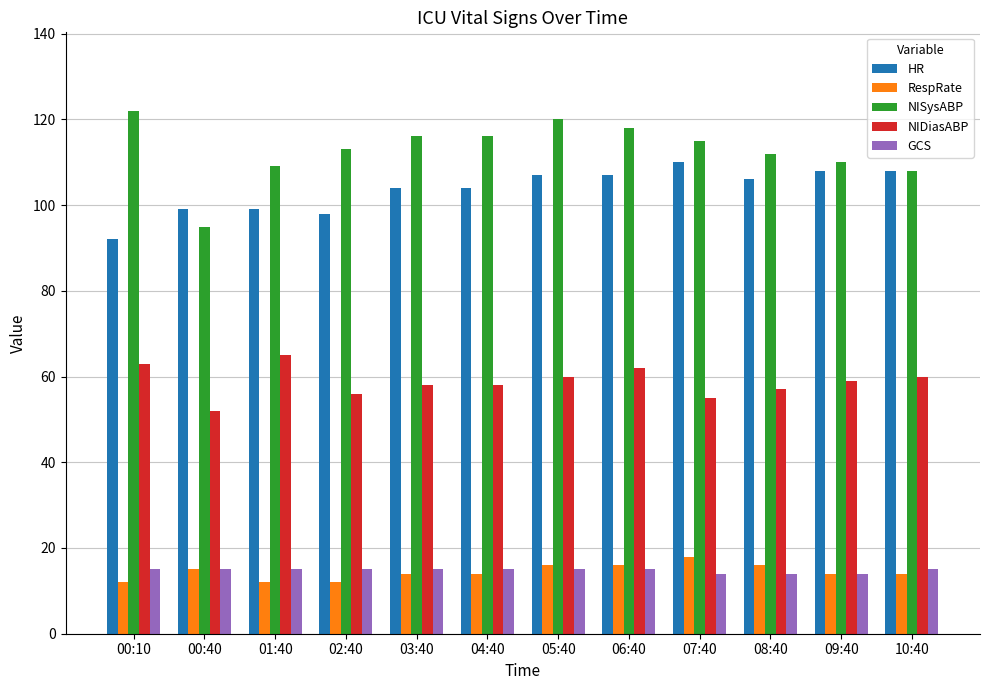

Count the GCS values in the range 15 to 16.

9